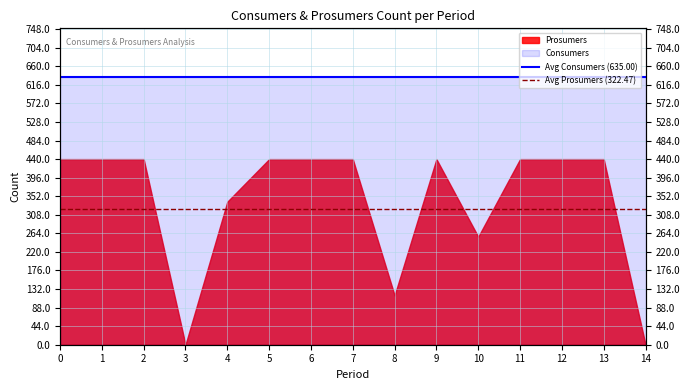

Is the value of Avg Prosumers (322.47) at 0 greater than the value of Avg Consumers (635.00) at 0?

No